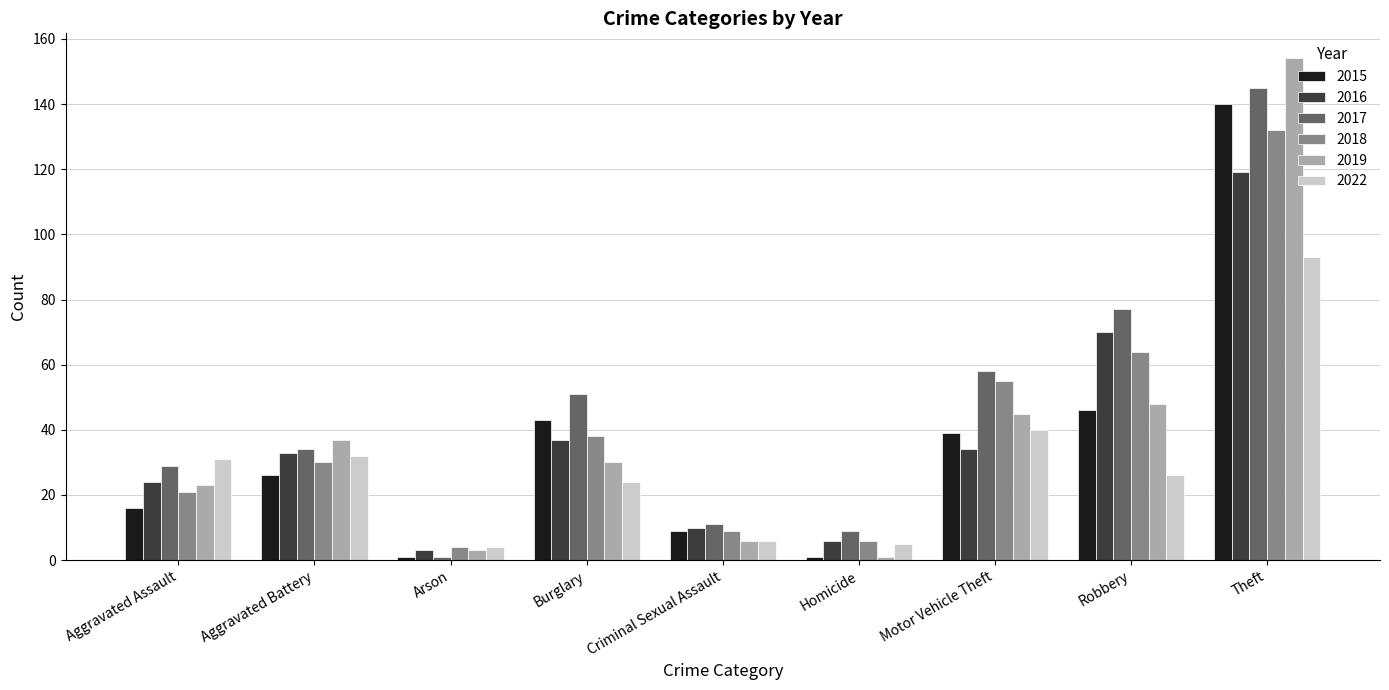

Reading right to left, what are all the values shown in this chart?

2015: Theft=140	Robbery=46	Motor Vehicle Theft=39	Homicide=1	Criminal Sexual Assault=9	Burglary=43	Arson=1	Aggravated Battery=26	Aggravated Assault=16
2016: Theft=119	Robbery=70	Motor Vehicle Theft=34	Homicide=6	Criminal Sexual Assault=10	Burglary=37	Arson=3	Aggravated Battery=33	Aggravated Assault=24
2017: Theft=145	Robbery=77	Motor Vehicle Theft=58	Homicide=9	Criminal Sexual Assault=11	Burglary=51	Arson=1	Aggravated Battery=34	Aggravated Assault=29
2018: Theft=132	Robbery=64	Motor Vehicle Theft=55	Homicide=6	Criminal Sexual Assault=9	Burglary=38	Arson=4	Aggravated Battery=30	Aggravated Assault=21
2019: Theft=154	Robbery=48	Motor Vehicle Theft=45	Homicide=1	Criminal Sexual Assault=6	Burglary=30	Arson=3	Aggravated Battery=37	Aggravated Assault=23
2022: Theft=93	Robbery=26	Motor Vehicle Theft=40	Homicide=5	Criminal Sexual Assault=6	Burglary=24	Arson=4	Aggravated Battery=32	Aggravated Assault=31